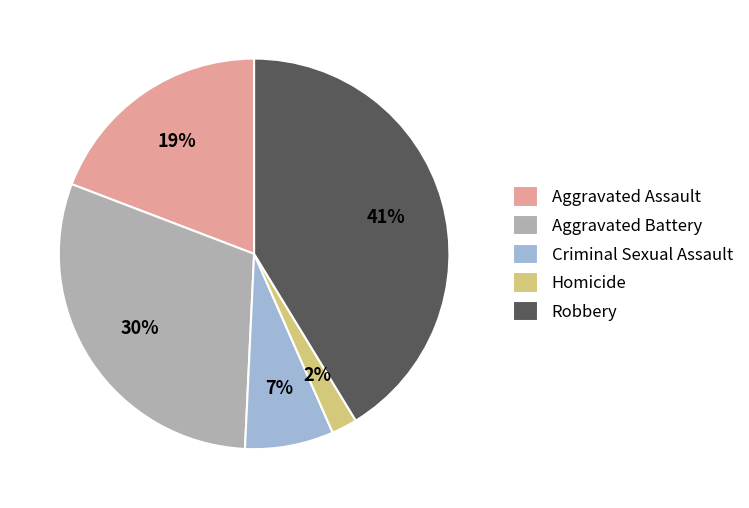

Which category has the biggest portion of the pie?

Robbery